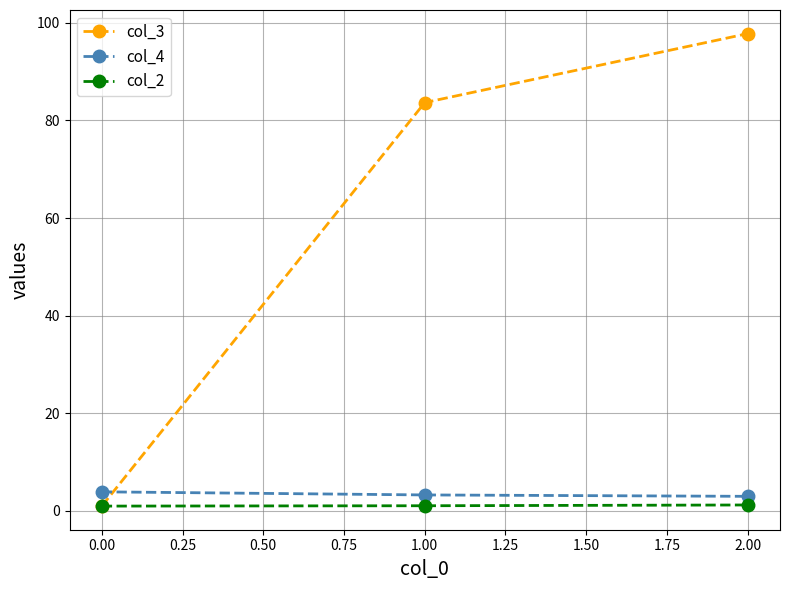

What is the minimum value for col_4?

3.0